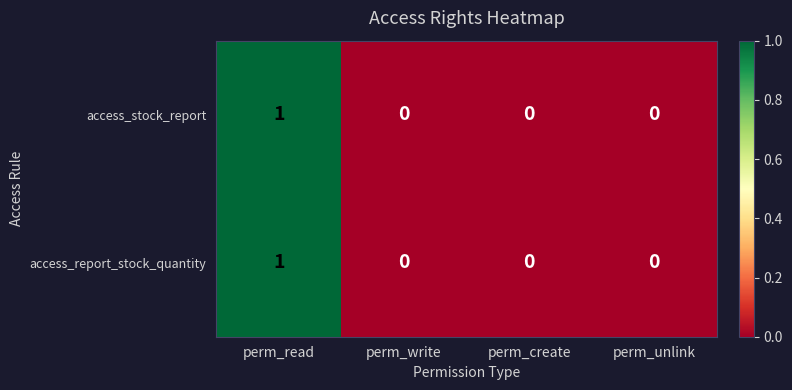

Count the number of data series in this chart.

2